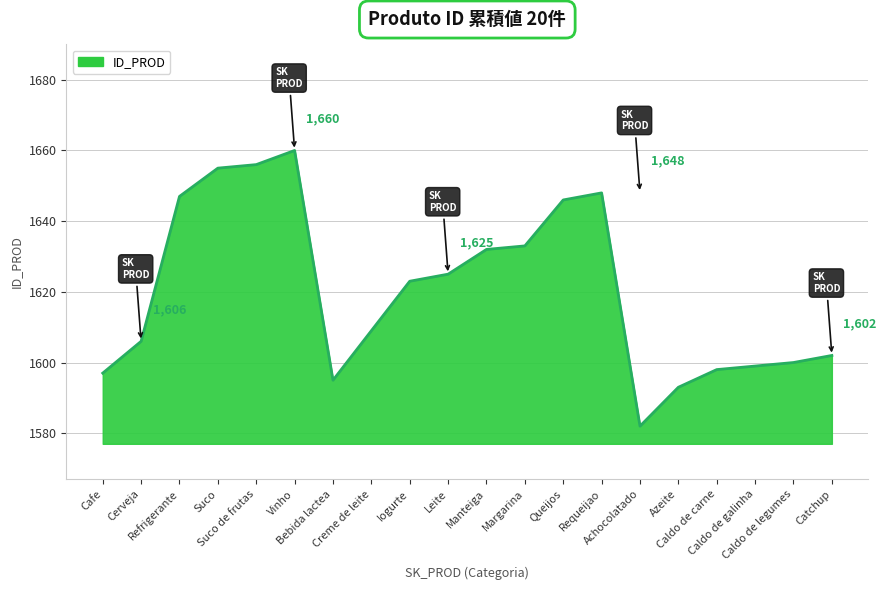

What is the maximum value shown in the chart?

1660